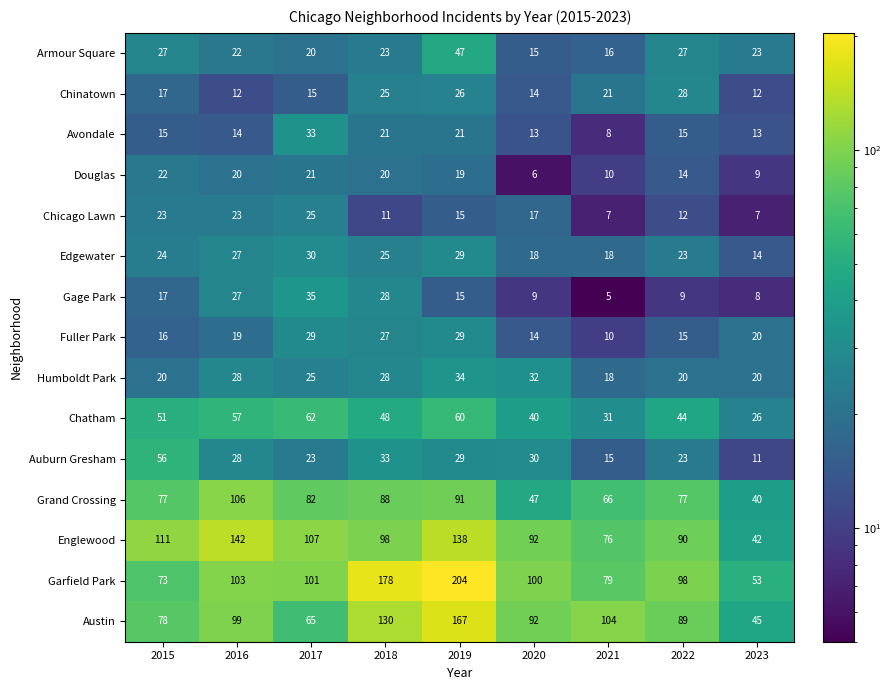

Read the Englewood value at 2018, to the nearest 10.

100